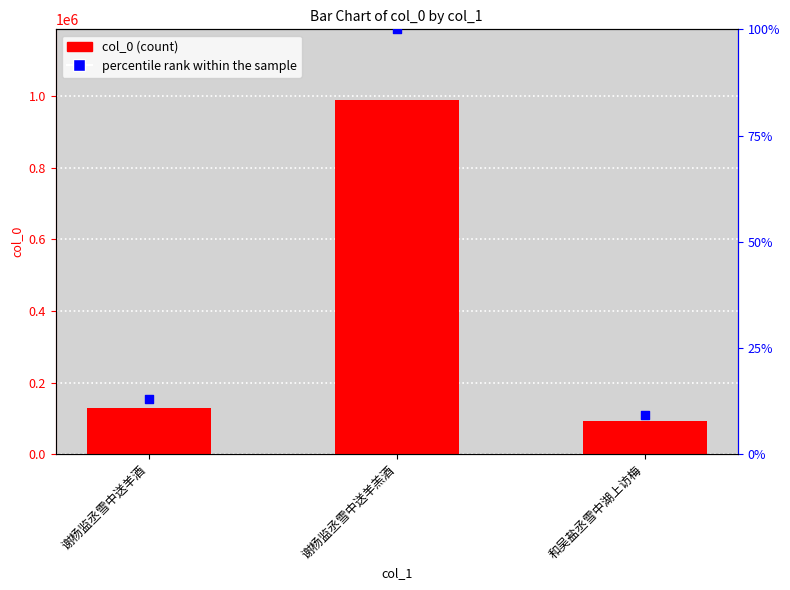

Which series has the largest total across all categories?

col_0